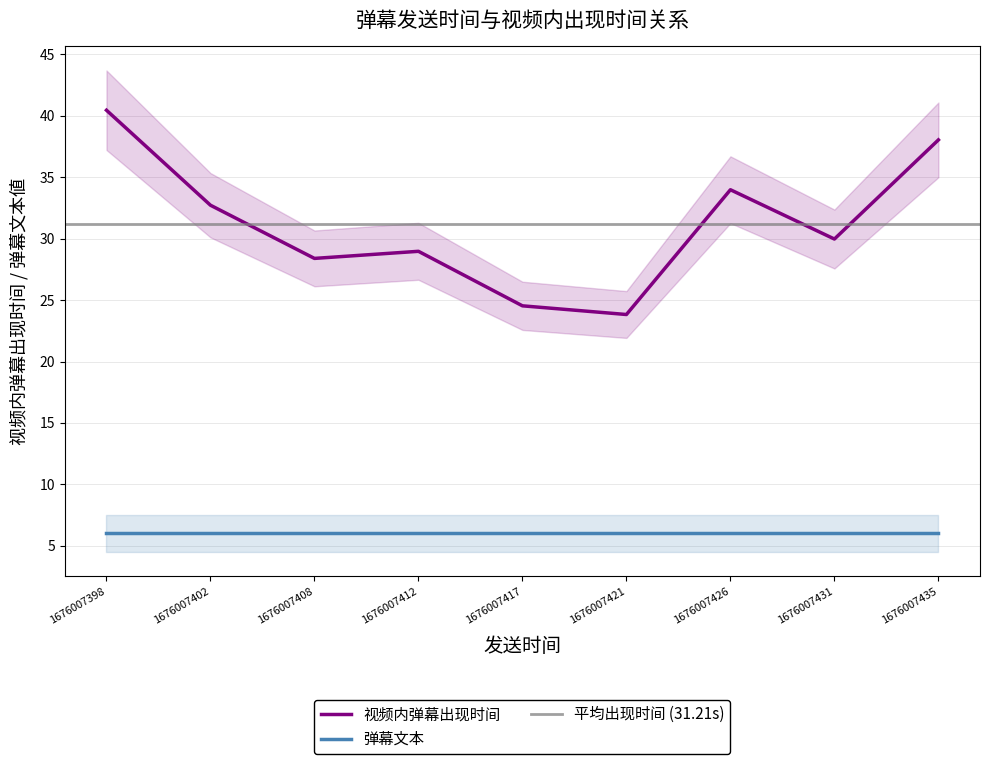

True or false: the data shows 32.7 at 1676007402.

True